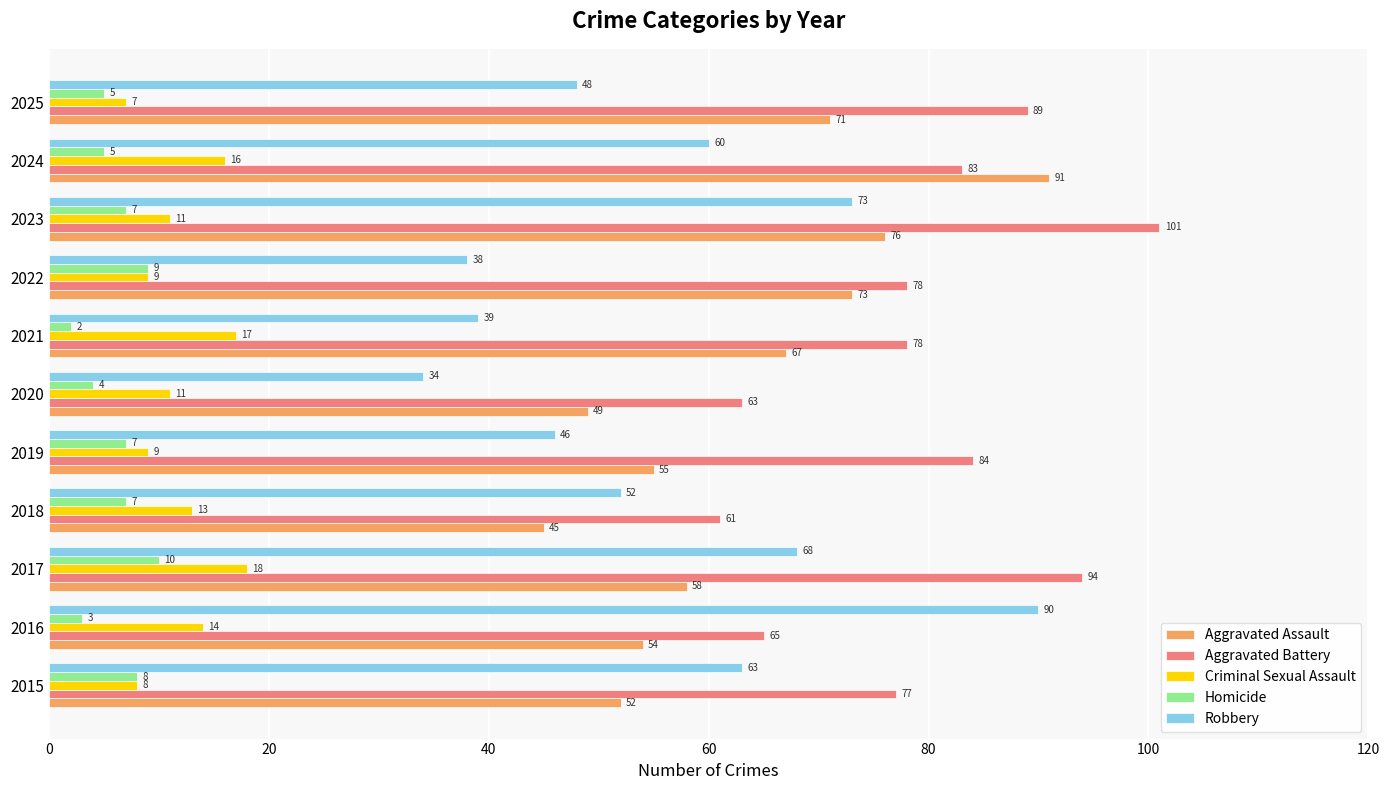

True or false: Robbery has a value of 68 at 2017.

True